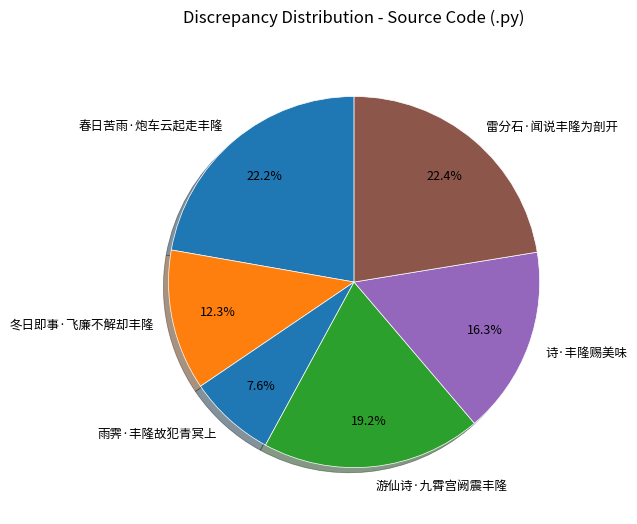

Count the number of slices in the pie.

6